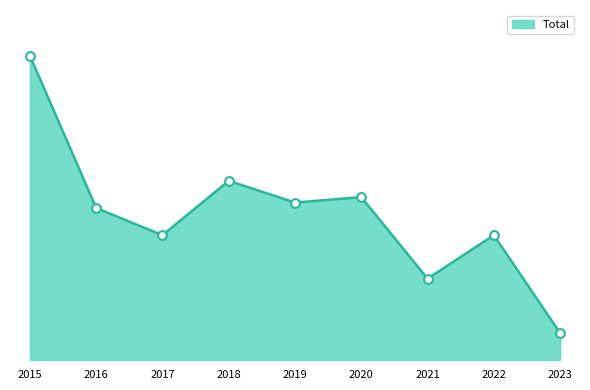

Between 2021 and 2018, which is larger?

2018